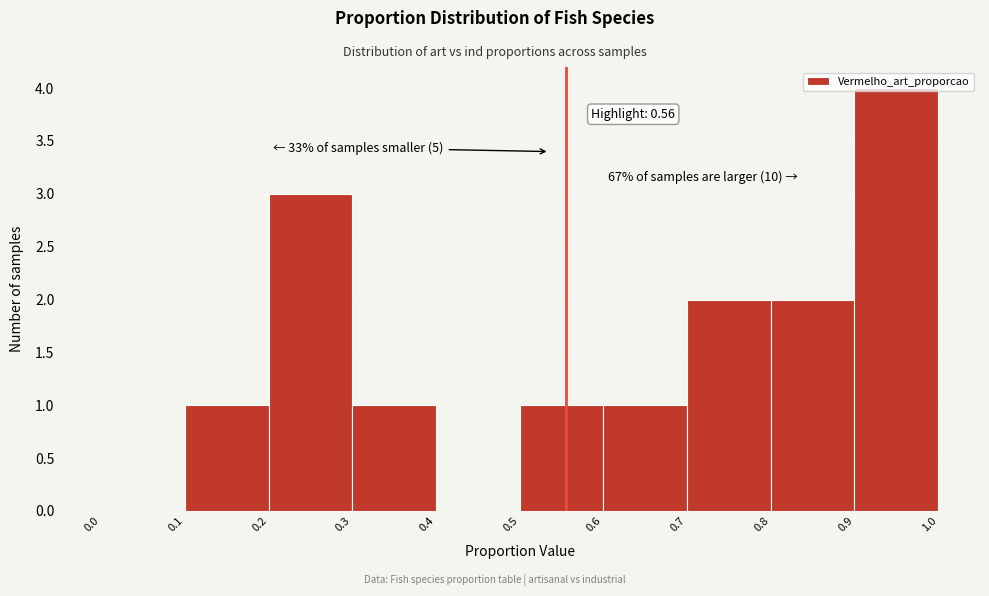

Which range on the x-axis has the tallest bar?

0.9 to 1.0